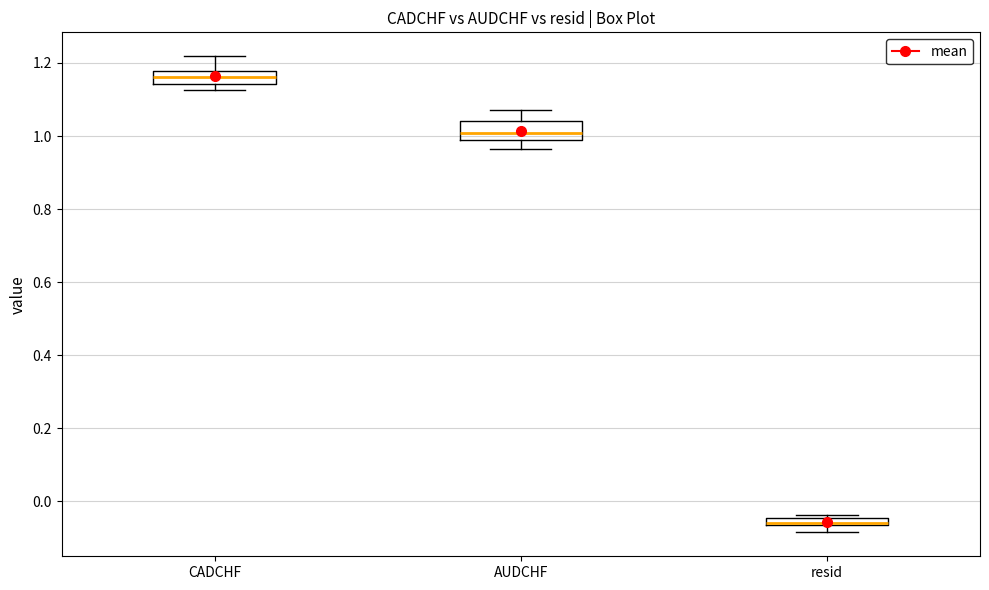

Where is the upper edge of the box for CADCHF on the y-axis? The values are not printed on the chart, so give them approximately, as read against the axis.

1.18